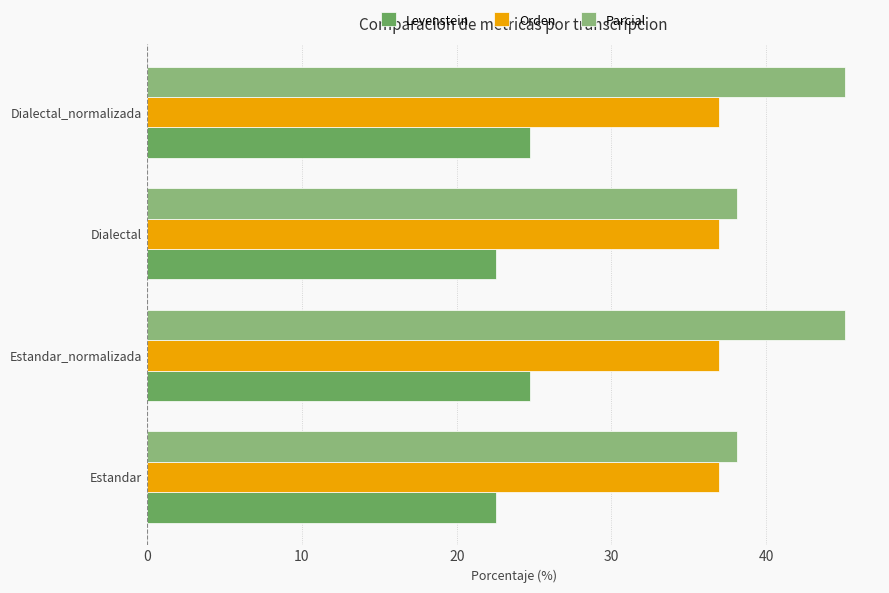

What value does the Levenstein series have at Estandar?

22.5